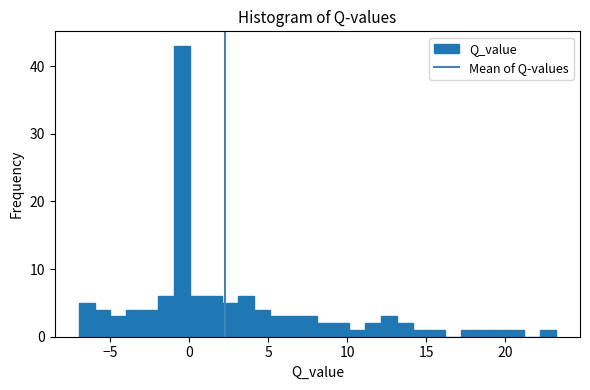

Around what value on the x-axis is the tallest bar? Give the approximate position of its centre, as read against the axis.

-0.5